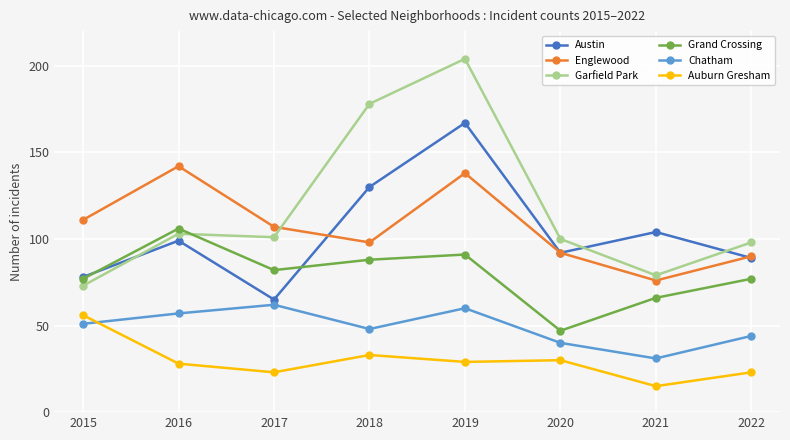

Reading left to right, list all the values displayed in this chart.

Austin: 78	99	65	130	167	92	104	89
Englewood: 111	142	107	98	138	92	76	90
Garfield Park: 73	103	101	178	204	100	79	98
Grand Crossing: 77	106	82	88	91	47	66	77
Chatham: 51	57	62	48	60	40	31	44
Auburn Gresham: 56	28	23	33	29	30	15	23